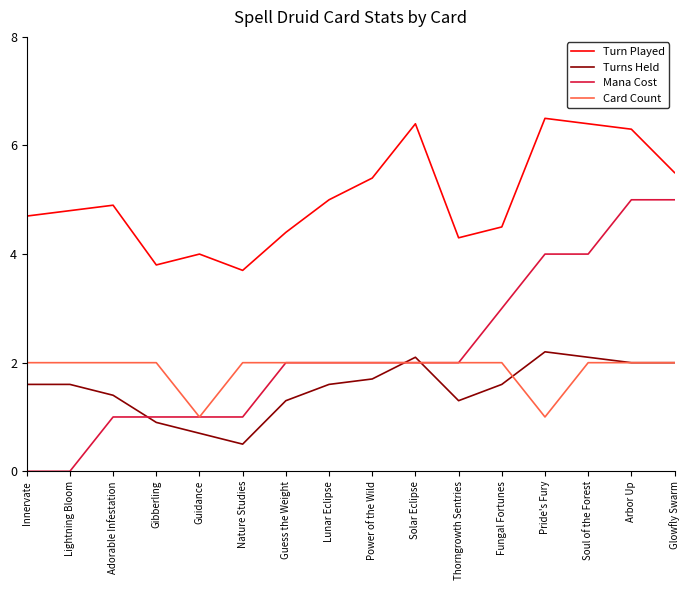

What is the average value of the Card Count series?

1.9